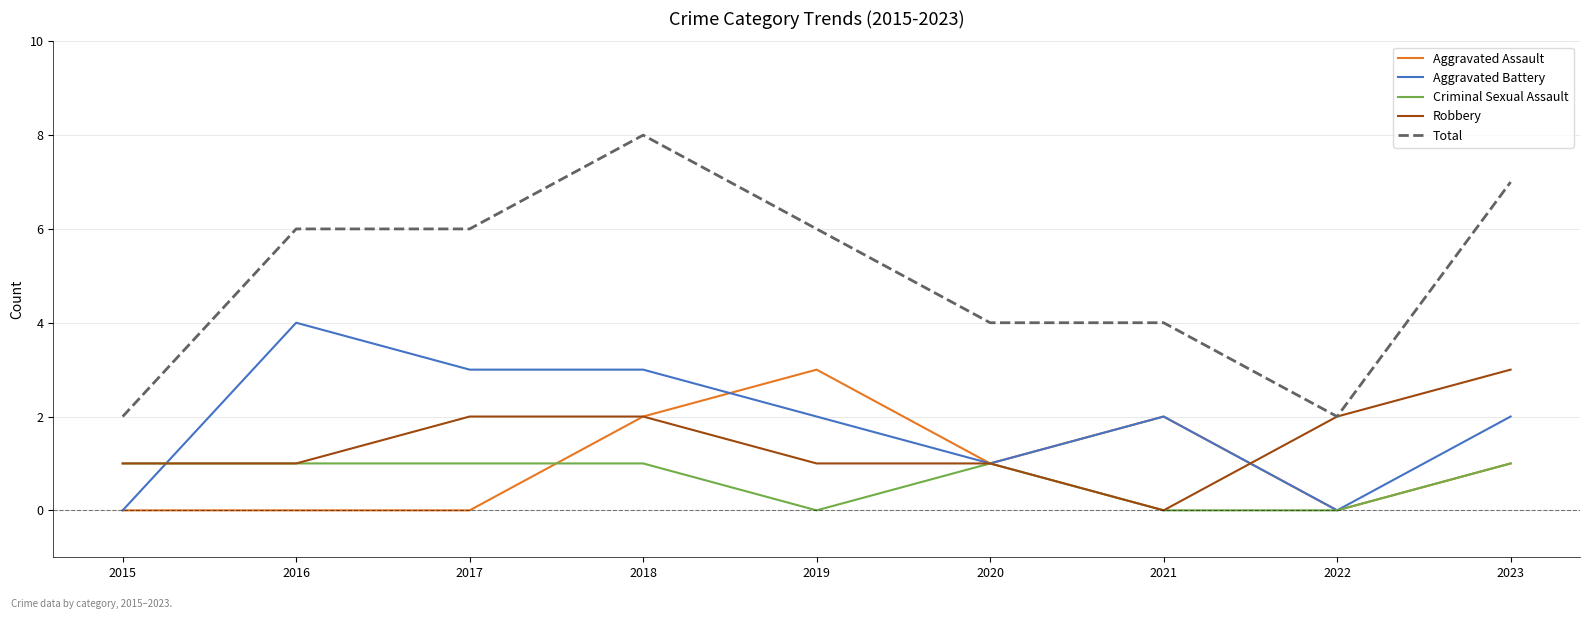

What is the average value of the Robbery series?

1